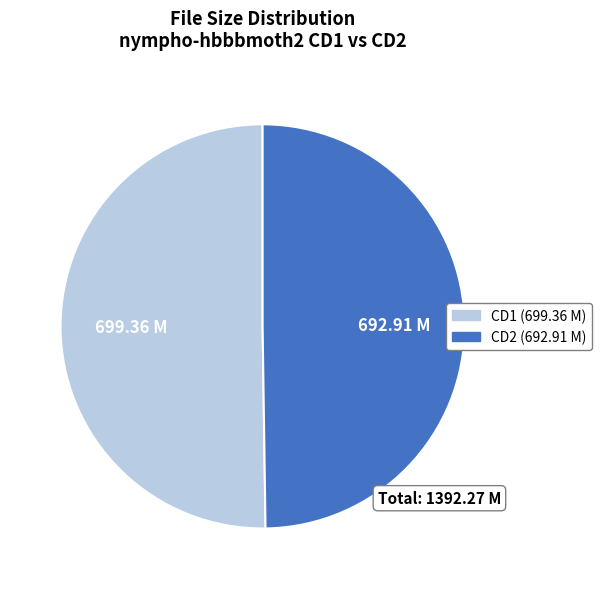

Approximately how many times larger is the value at CD2 (692.91 M) compared to CD1 (699.36 M)?

1.0